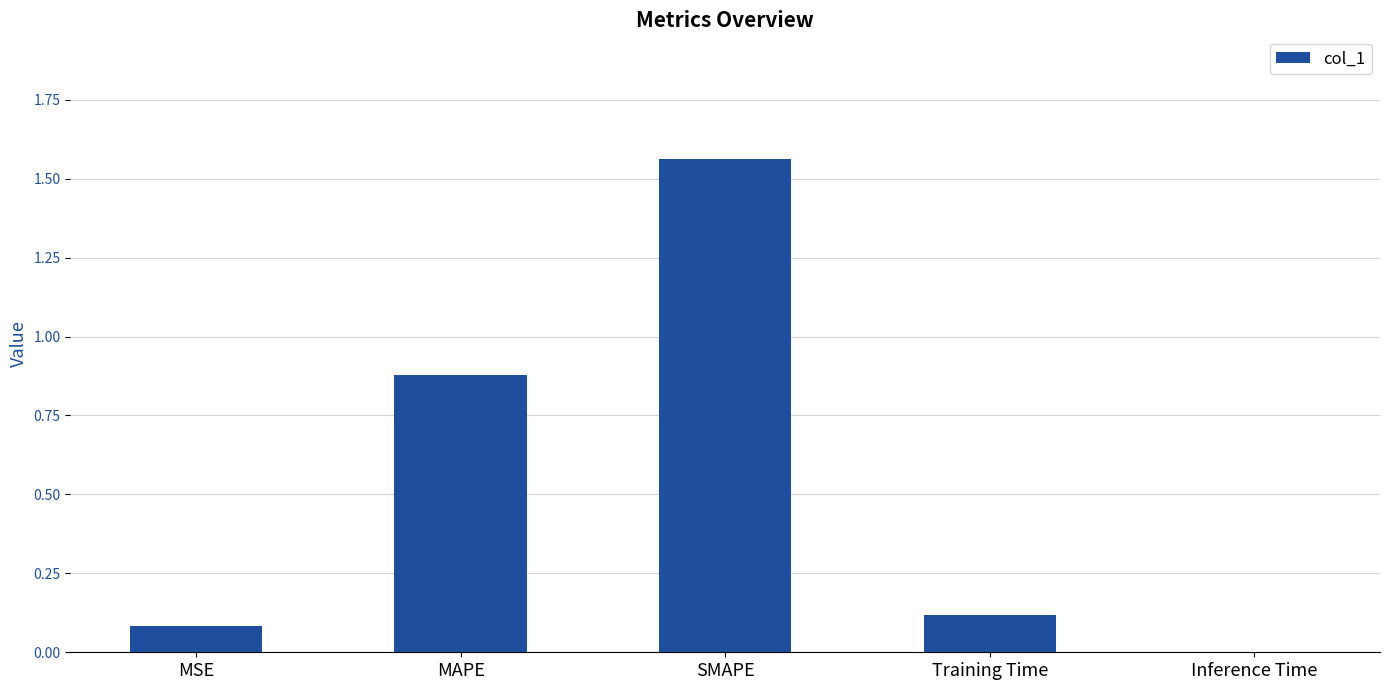

What is the average value?

0.5